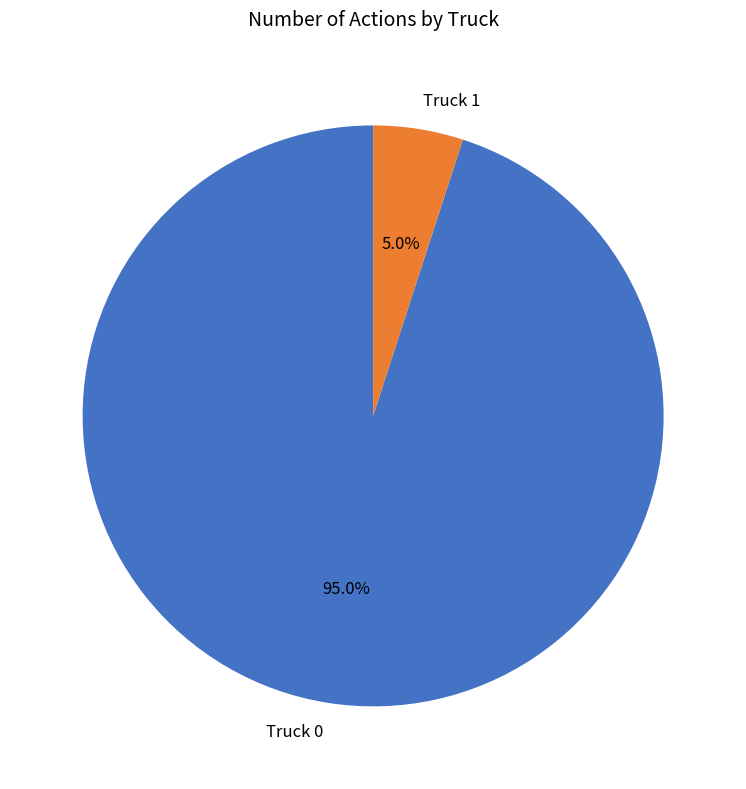

To the nearest percent, what is the difference between the largest and smallest slice percentages?

90%